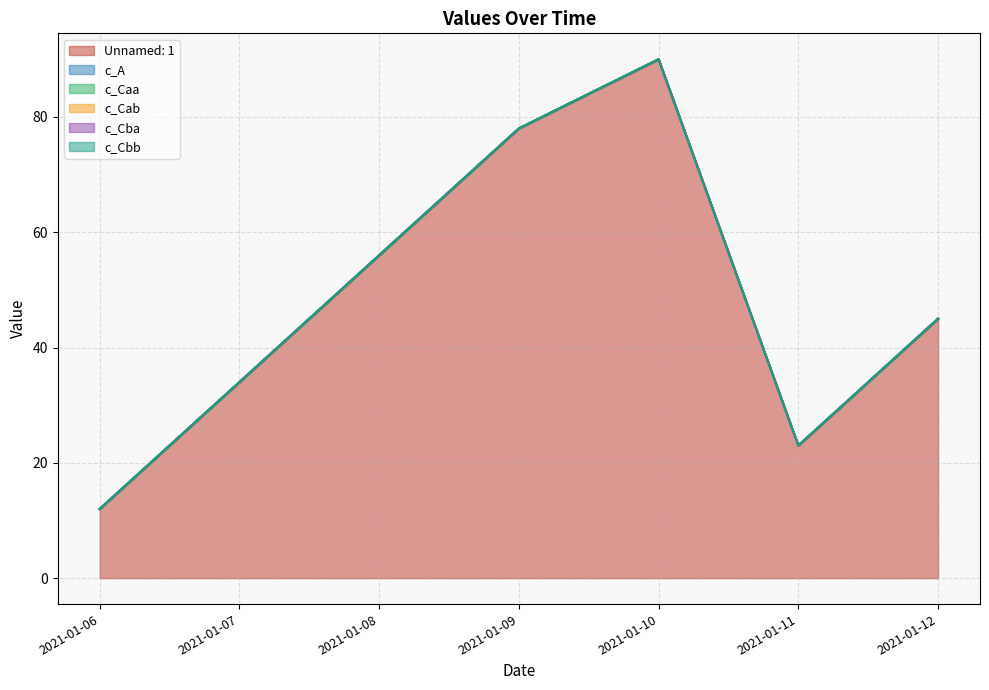

At which label does Unnamed: 1 first exceed 45?

2021-01-08